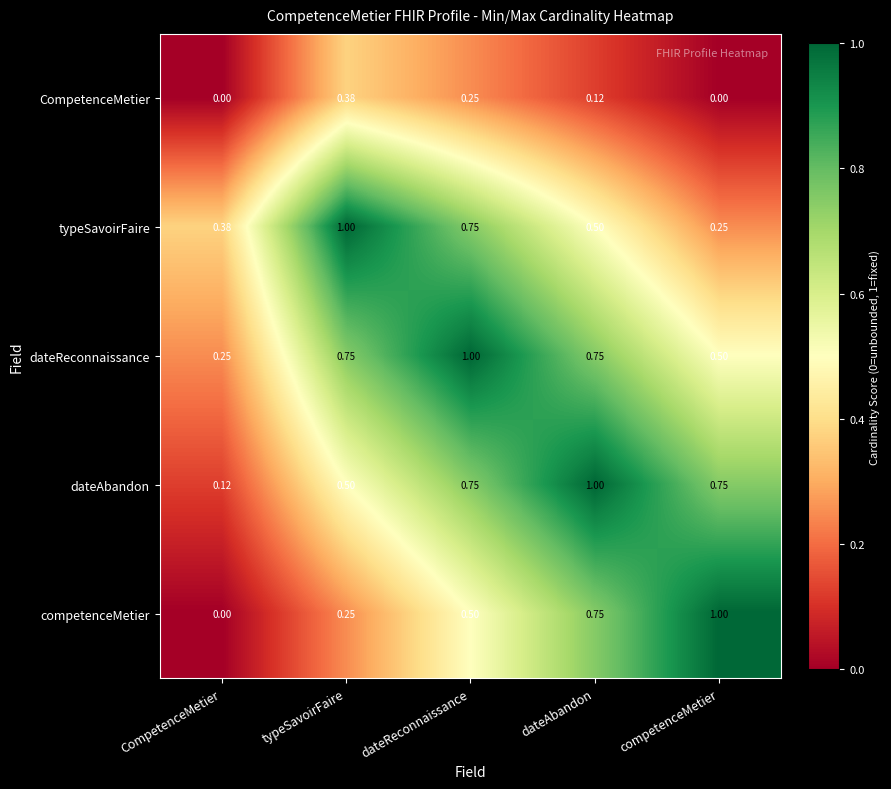

Which category has the lowest value in the competenceMetier series?

CompetenceMetier